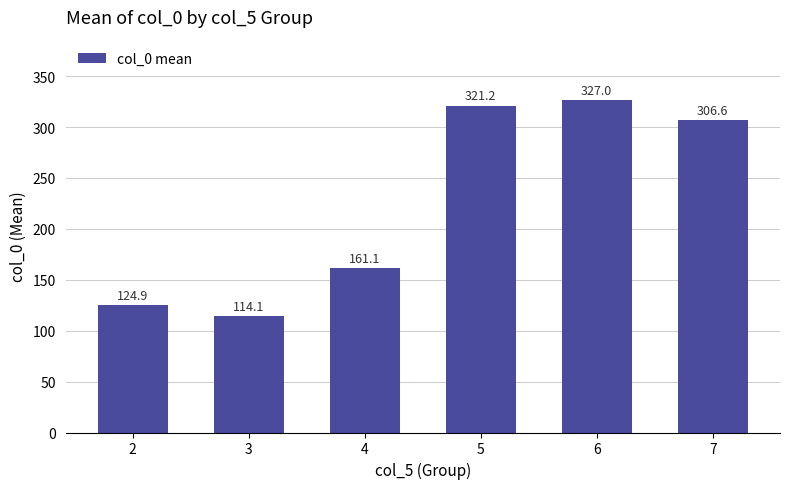

List the labels in order of value, largest first.

6, 5, 7, 4, 2, 3